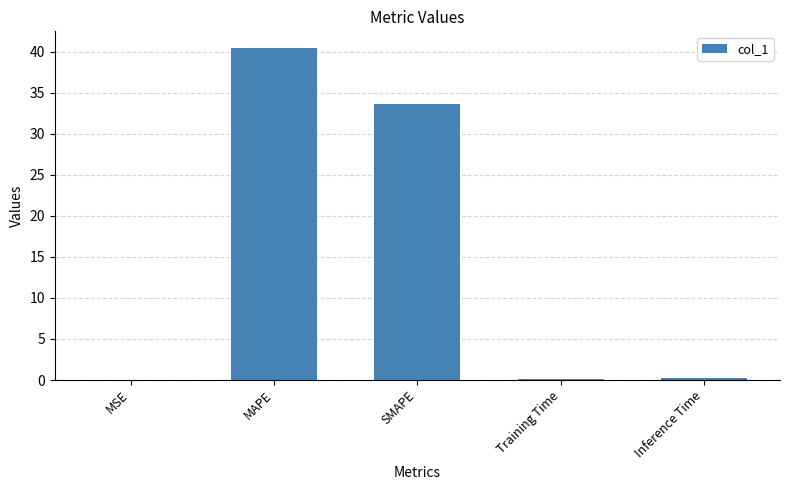

Count the number of data series in this chart.

1